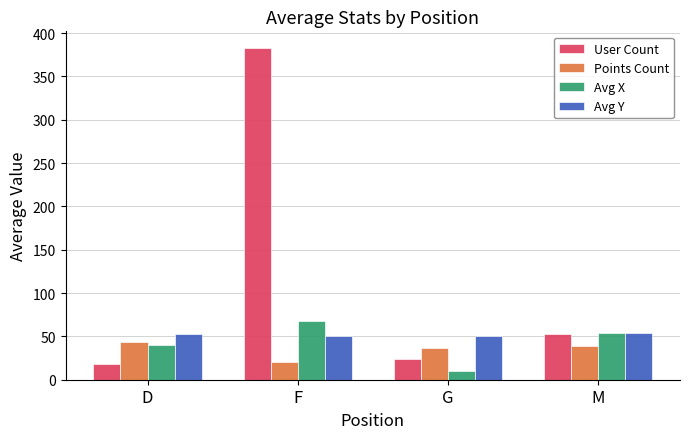

What is the difference between the highest and lowest values at G?

39.4